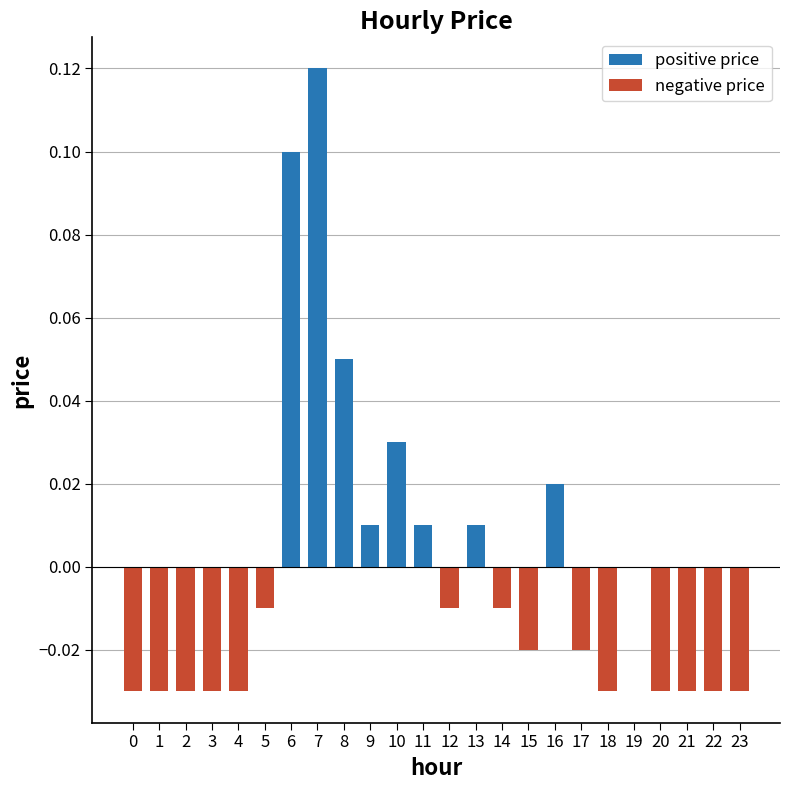

The chart shows a value of -0.0 at 18. True or false?

True